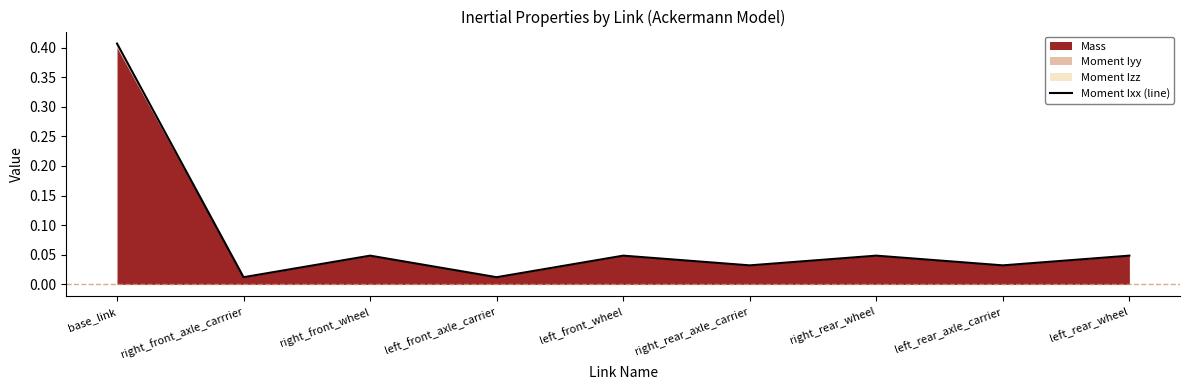

Does the chart display data point markers on the line(s)?

No